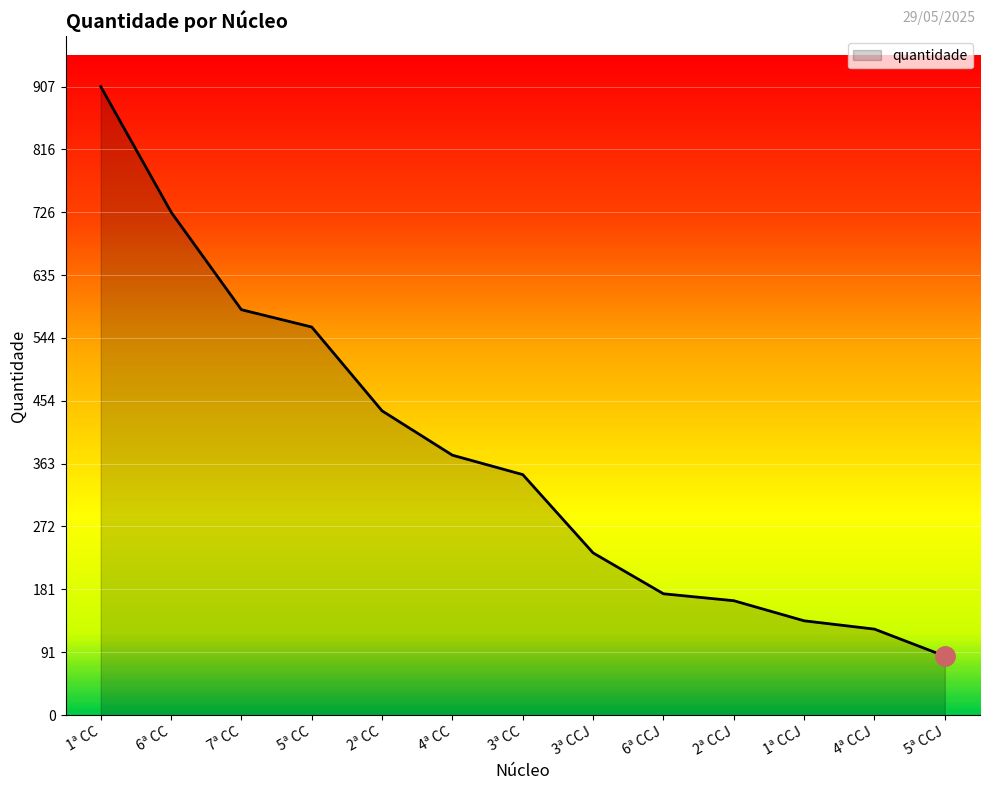

Does the chart have visible grid lines?

Yes